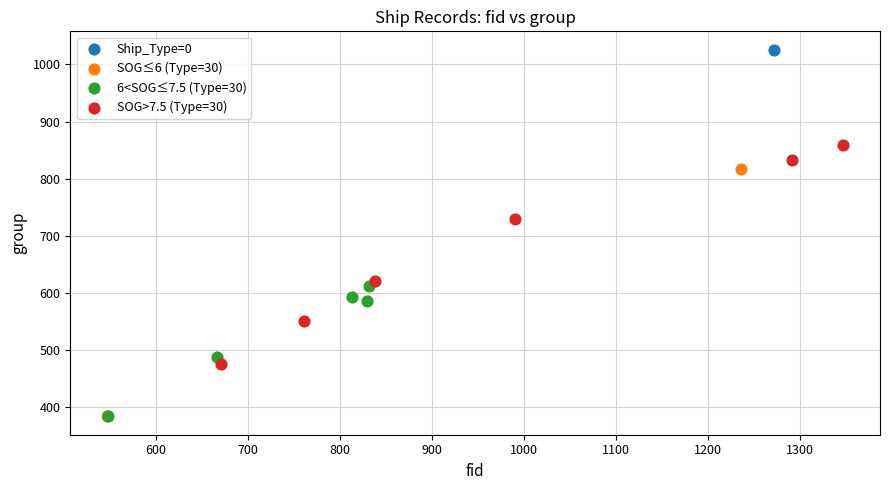

What are all the series names shown in the legend?

Ship_Type=0, SOG≤6 (Type=30), 6<SOG≤7.5 (Type=30), SOG>7.5 (Type=30)